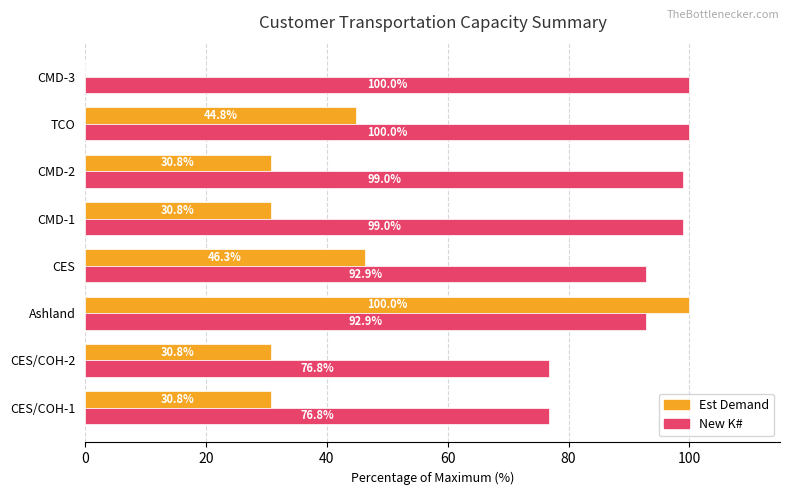

Which series changed the most between CES/COH-2 and CMD-1?

New K#